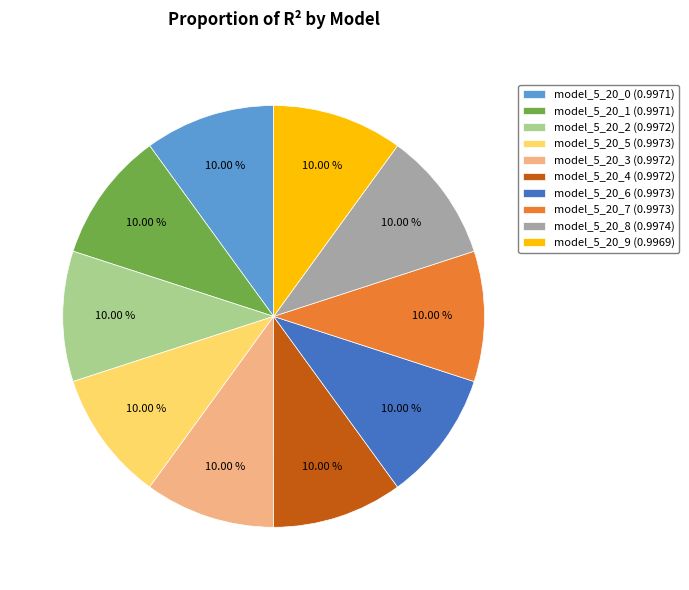

Combined, do model_5_20_1 (0.9971) and model_5_20_6 (0.9973) account for over 50%?

No